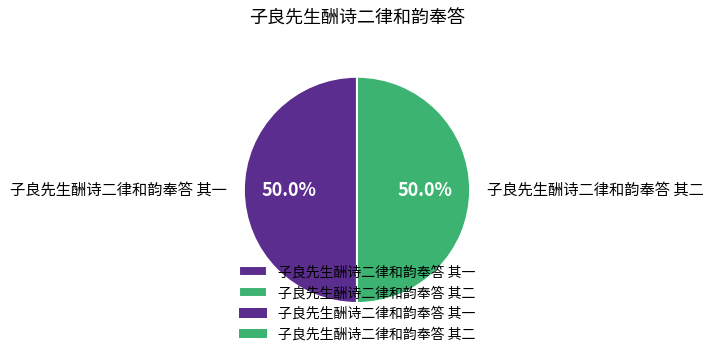

Approximately how many times larger is the value at 子良先生酬诗二律和韵奉答 其二 compared to 子良先生酬诗二律和韵奉答 其一?

1.0